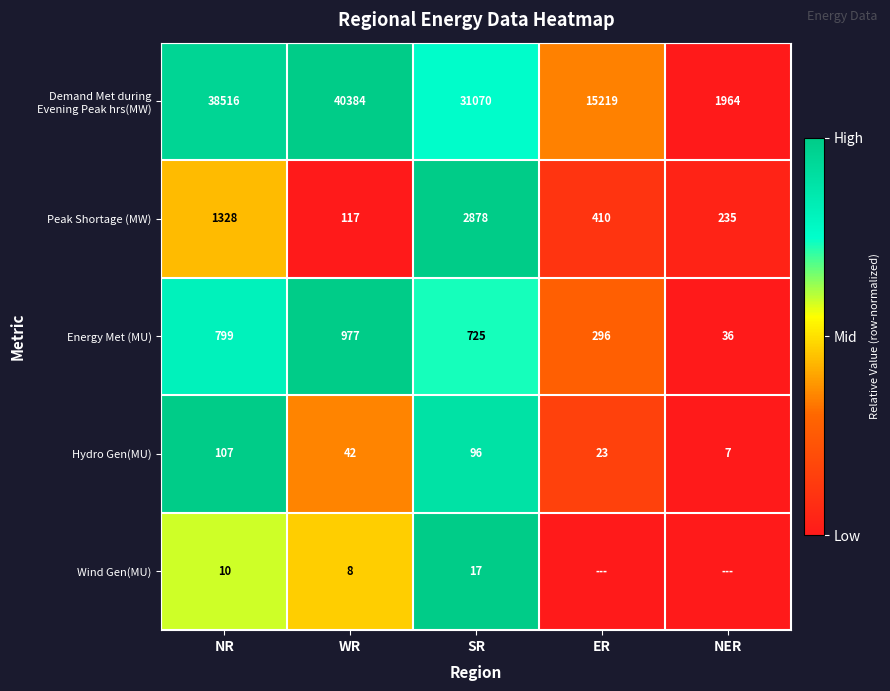

What is the difference between the second highest and second lowest values in the Hydro Gen(MU) series?

73